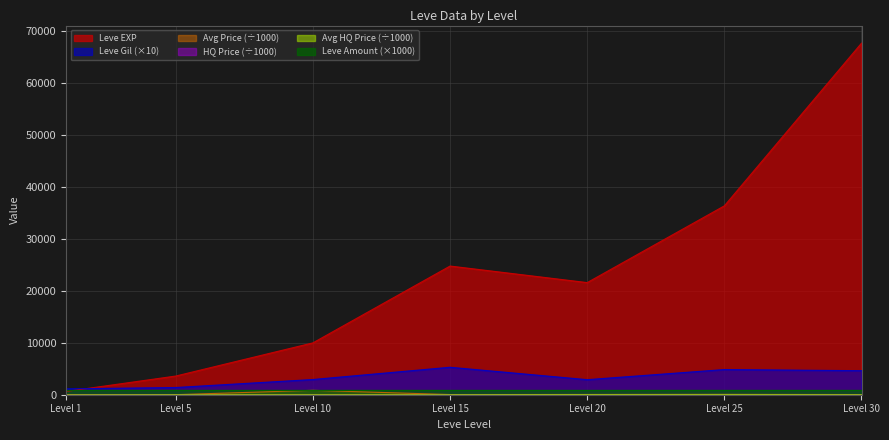

The value of Leve EXP at Level 30 is 67730.0. True or false?

True